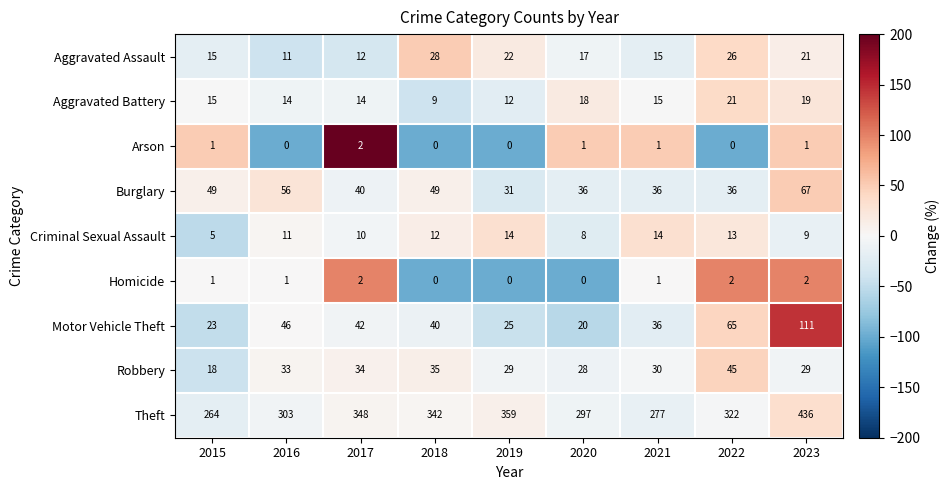

What value does the Aggravated Battery series have at 2016?

14